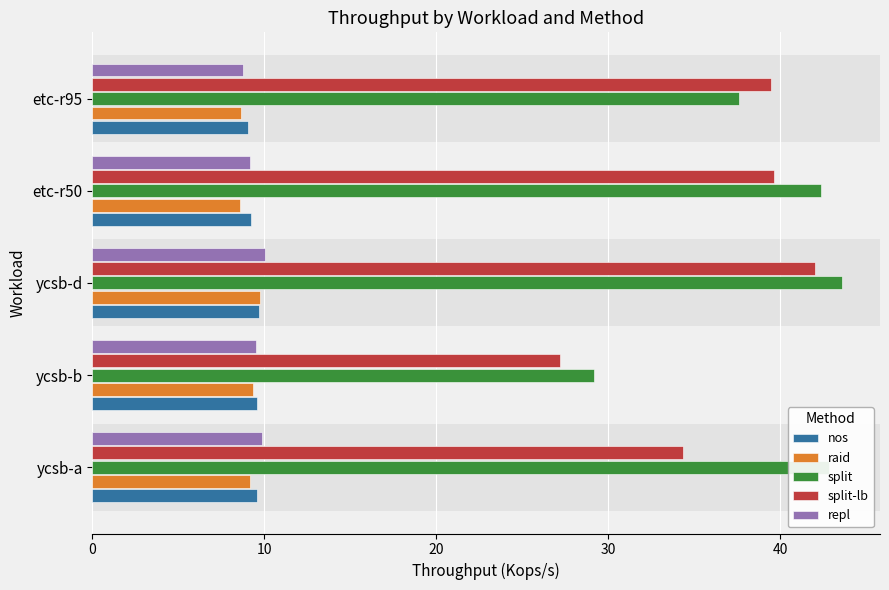

What is the difference between the highest and lowest values at etc-r50?

33.8